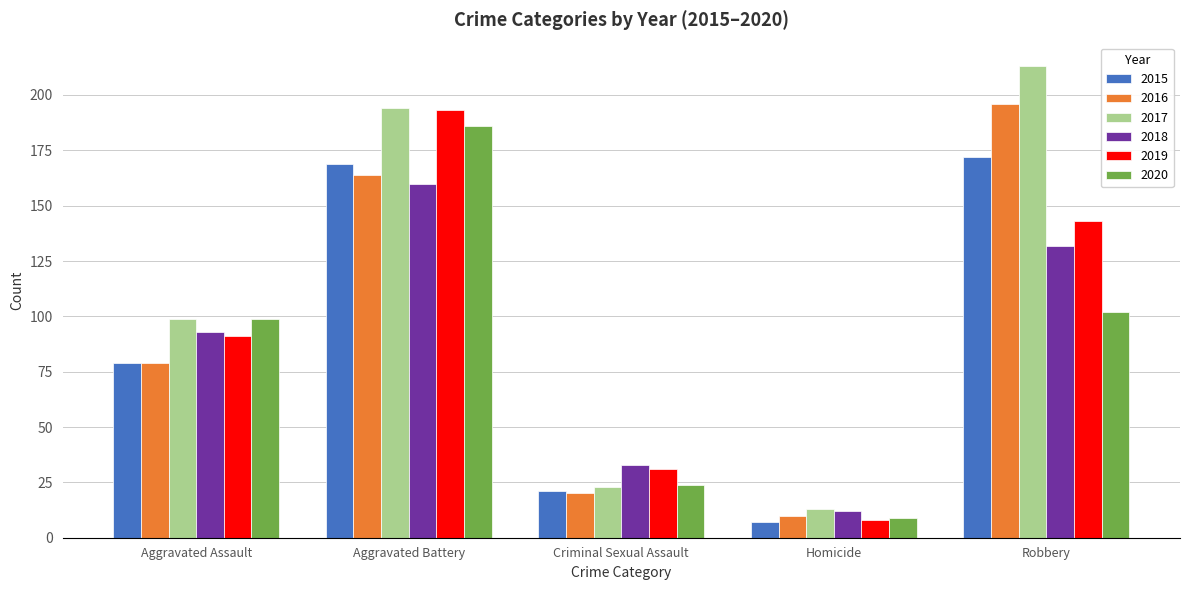

What is the average value of the 2020 series?

84